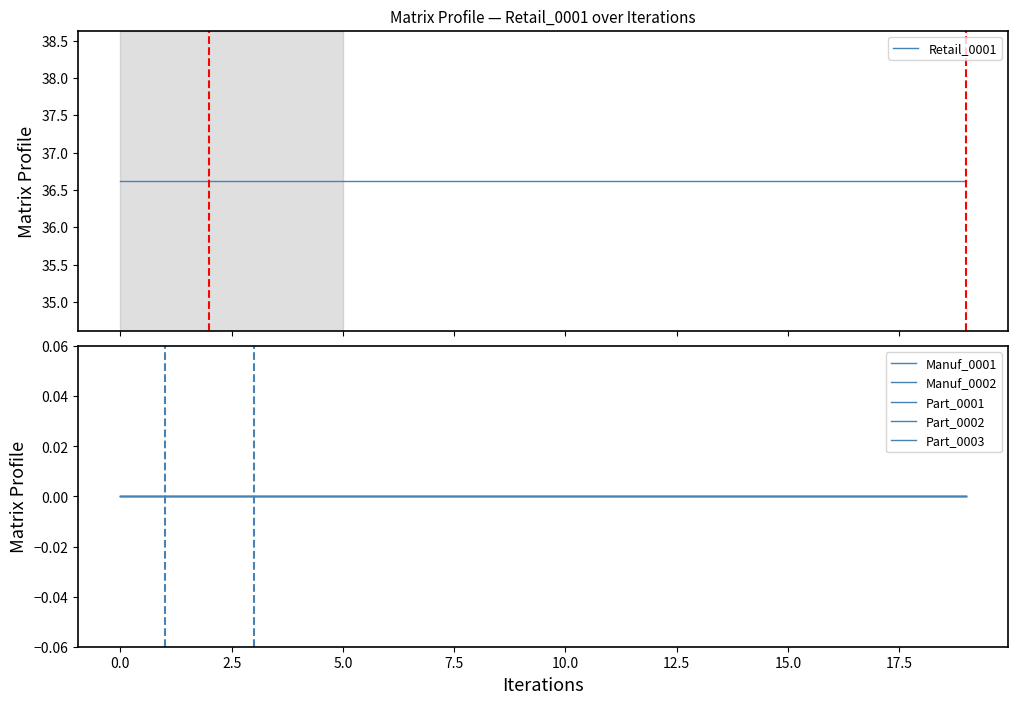

True or false: Retail_0001 has more than 1 interior local peaks.

False